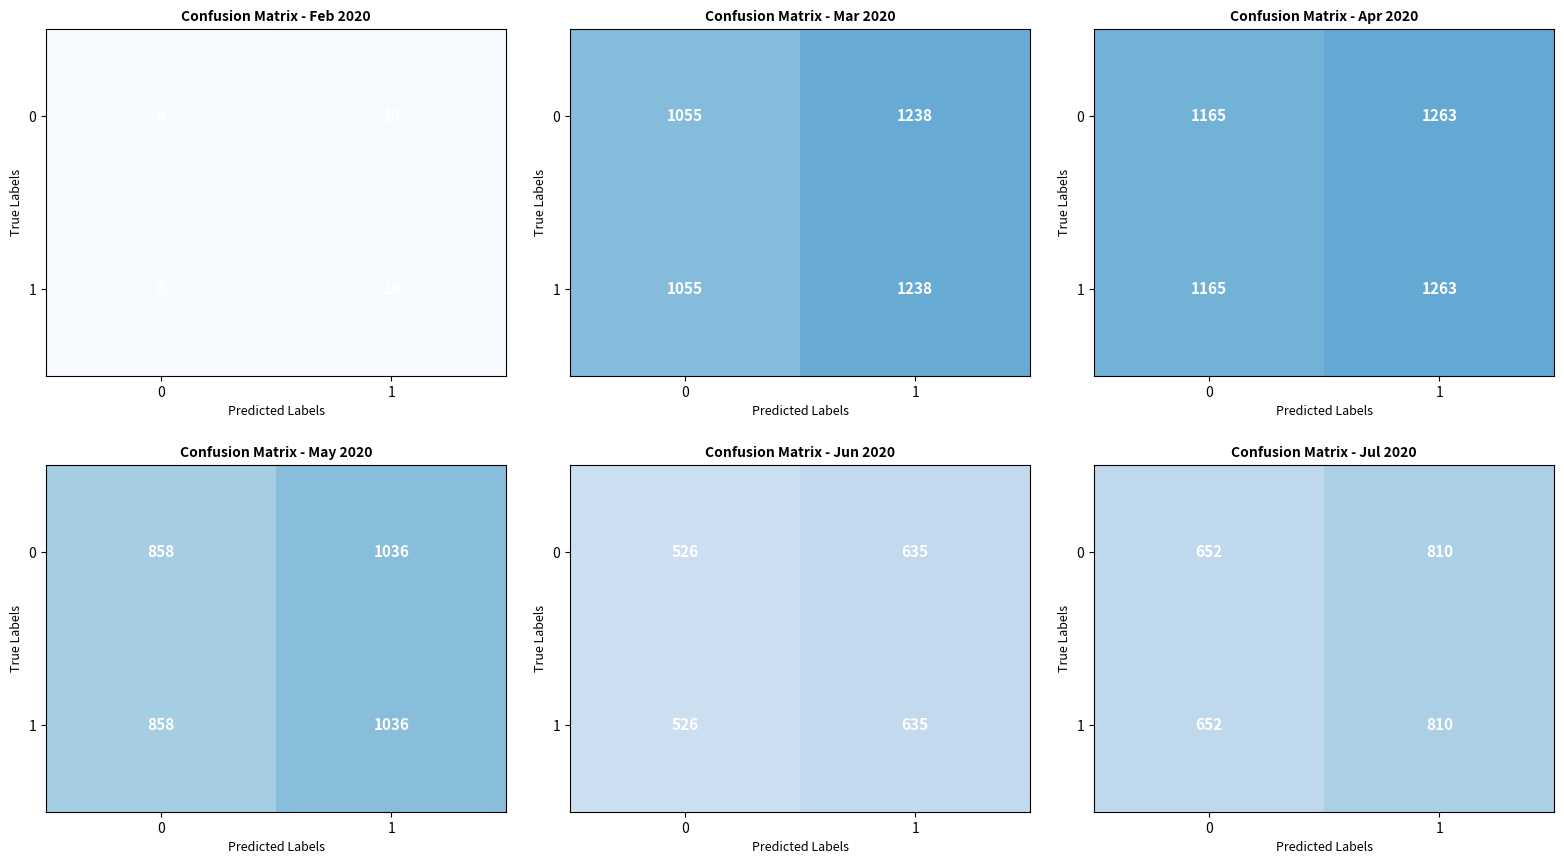

What is the total value across all series at 1?

1620